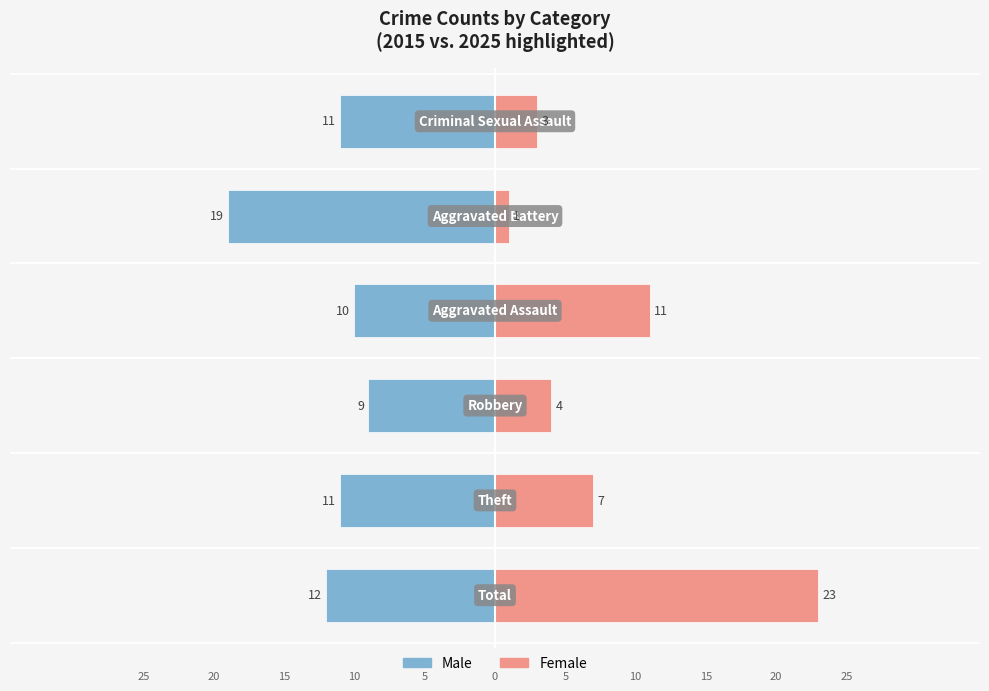

What are all the series names shown in the legend?

Male, Female